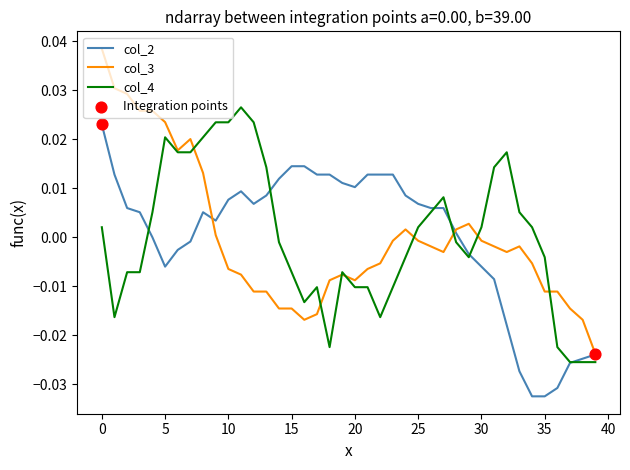

List the series in order of their peak value, highest first.

col_3, col_4, col_2